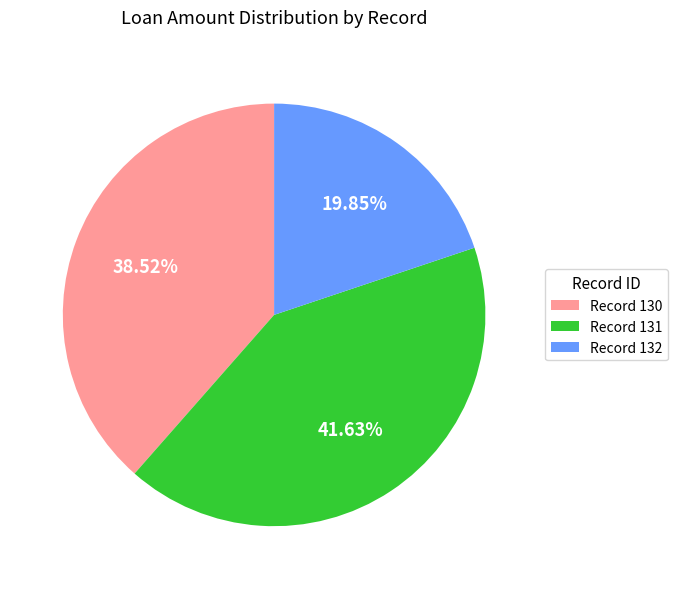

How many slices are in this pie chart?

3